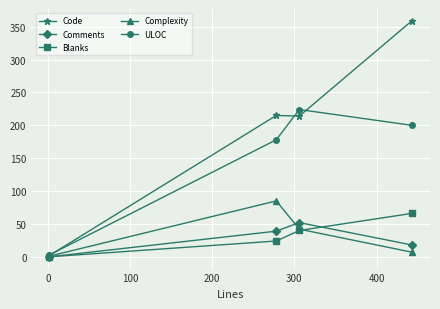

What is the highest value of the Complexity series?

85